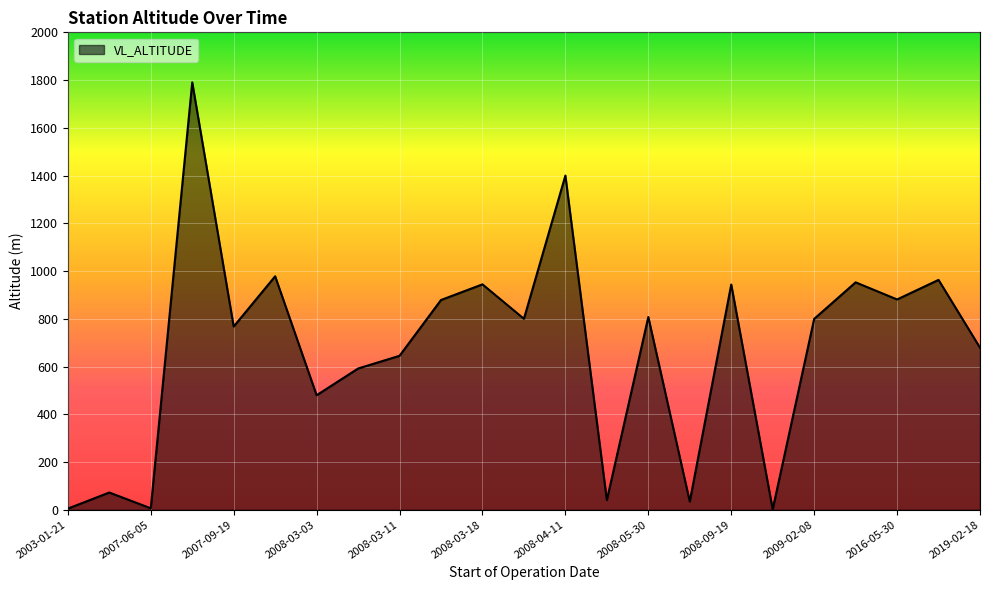

What is the maximum value shown in the chart?

1790.4